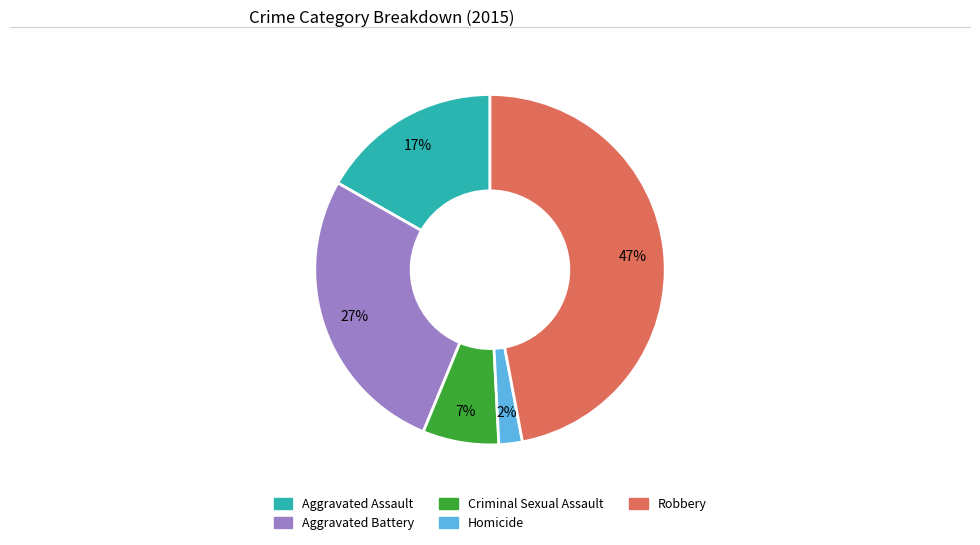

Does Robbery account for over 50% of the chart?

No